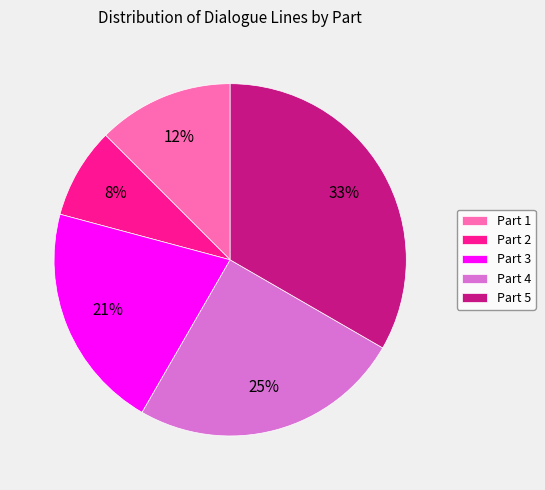

True or false: Part 2 accounts for 8% of the total.

True